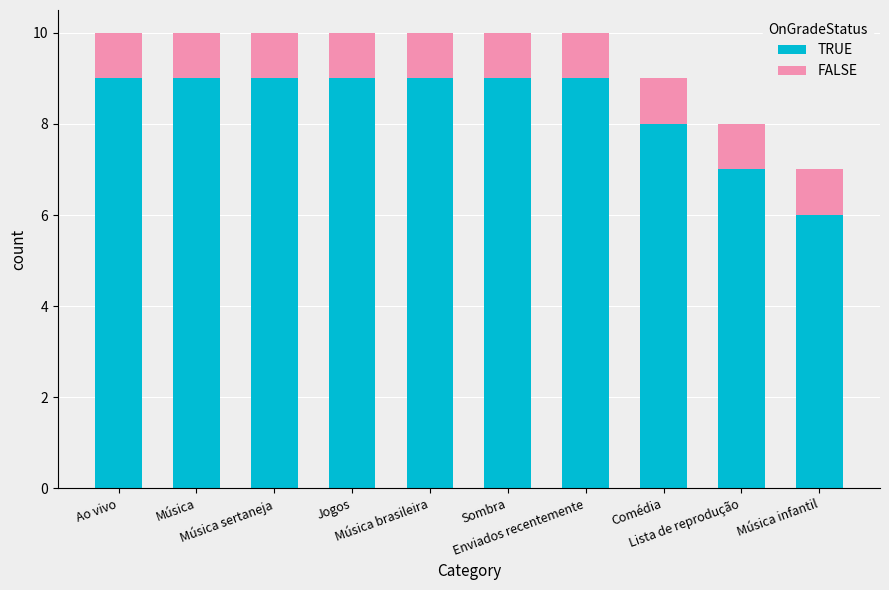

What is the average value of the TRUE series?

8